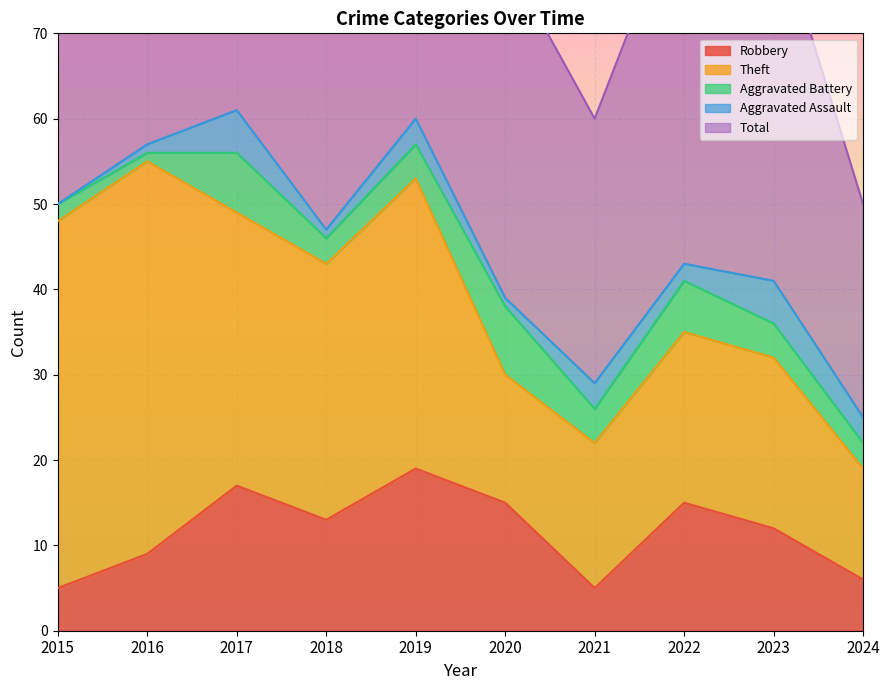

Reading left to right, list all the values displayed in this chart.

Robbery: 2015=5	2016=9	2017=17	2018=13	2019=19	2020=15	2021=5	2022=15	2023=12	2024=6
Theft: 2015=43	2016=46	2017=32	2018=30	2019=34	2020=15	2021=17	2022=20	2023=20	2024=13
Aggravated Battery: 2015=2	2016=1	2017=7	2018=3	2019=4	2020=8	2021=4	2022=6	2023=4	2024=3
Aggravated Assault: 2015=0	2016=1	2017=5	2018=1	2019=3	2020=1	2021=3	2022=2	2023=5	2024=3
Total: 2015=51	2016=57	2017=62	2018=48	2019=60	2020=40	2021=31	2022=44	2023=43	2024=25